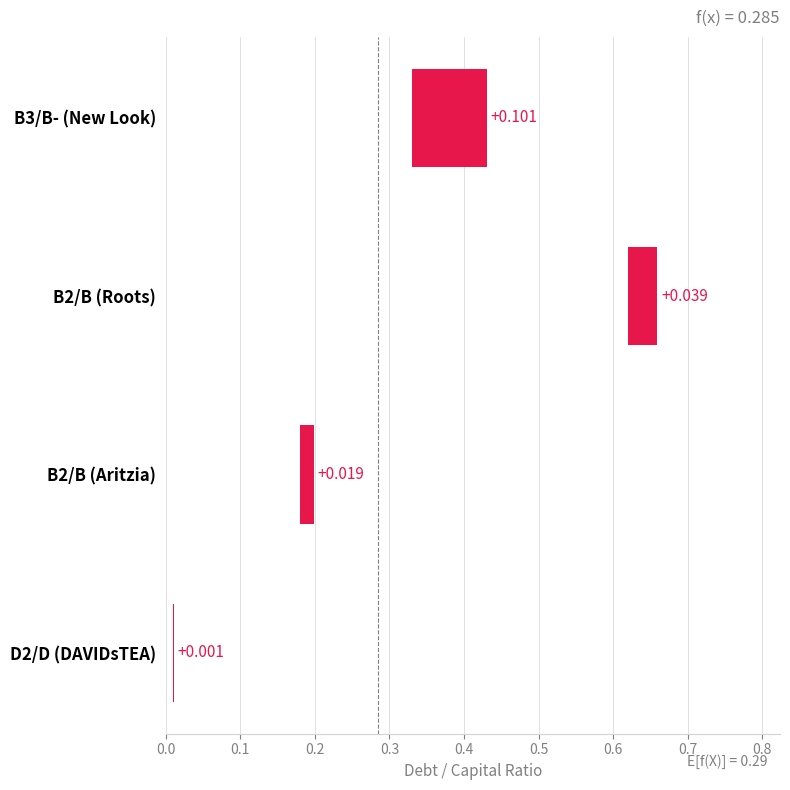

Is it true that optimal_debt_capital equals 0.5 at B3/B- (New Look)?

False